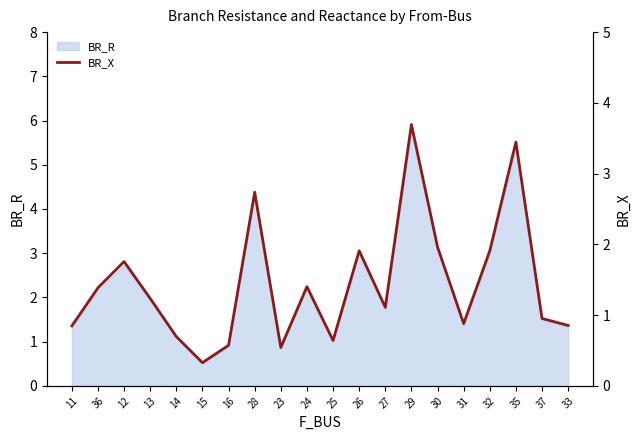

What is the greatest value displayed?

3.7